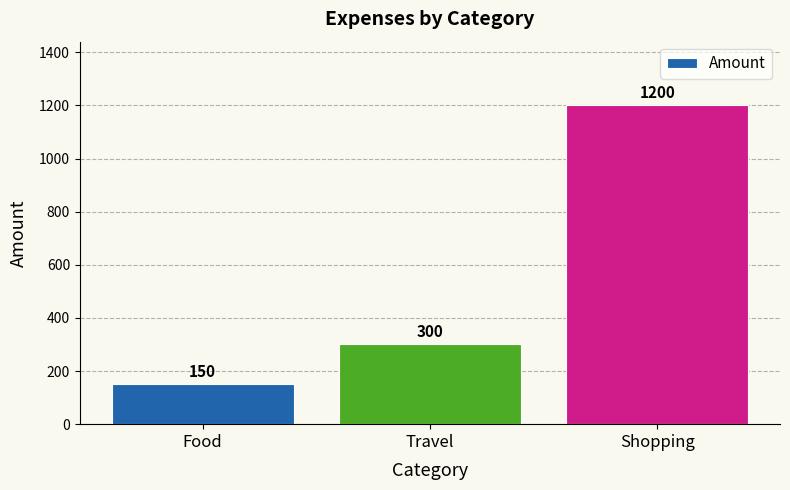

Which category has the highest value across all series?

Shopping